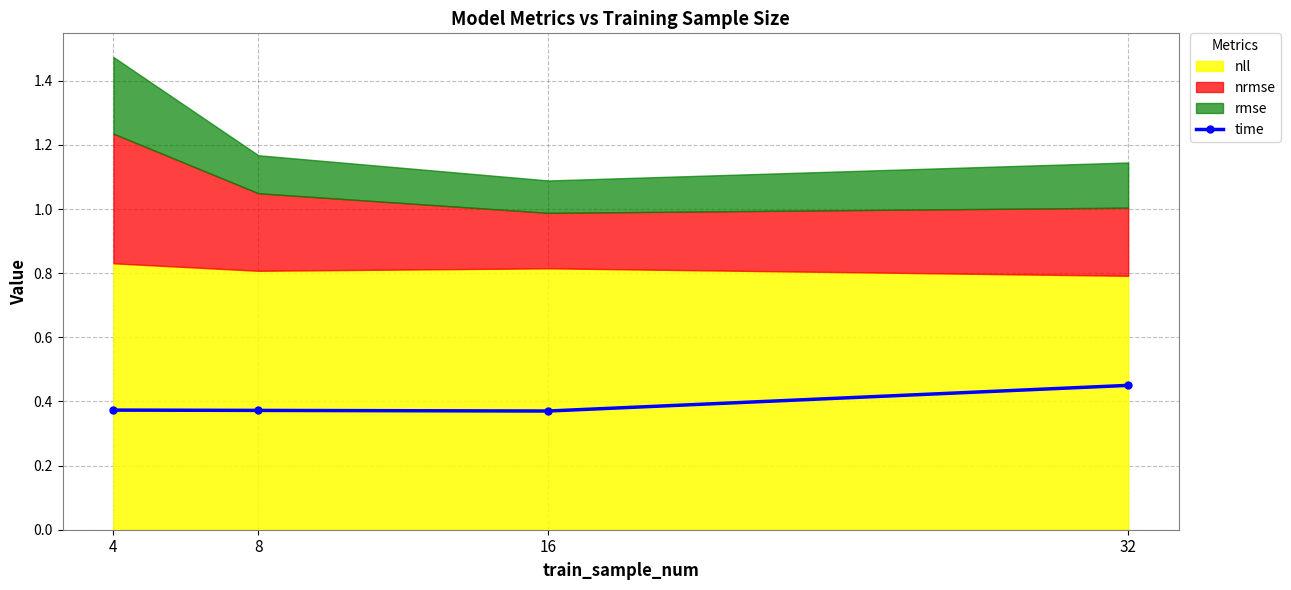

Rank the categories by value from highest to lowest.

32, 4, 8, 16